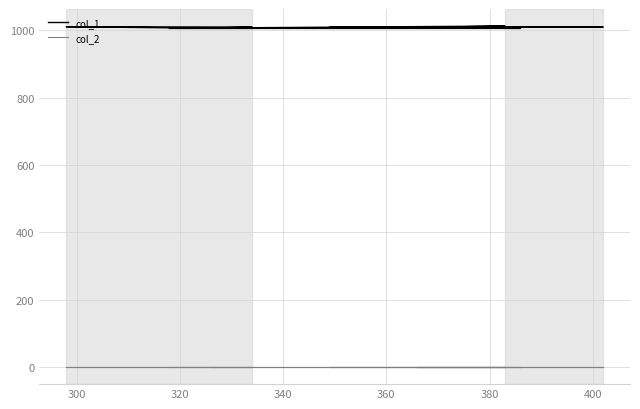

Which series has the largest total across all categories?

col_1